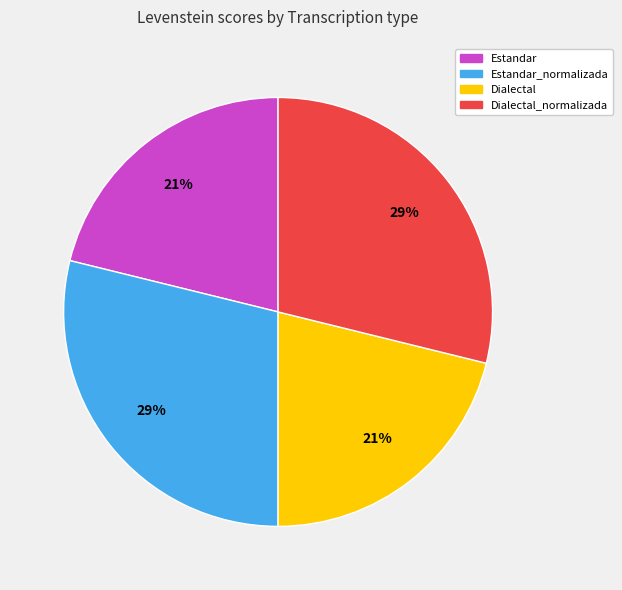

To the nearest percent, what is the combined percentage of Estandar_normalizada and Dialectal_normalizada?

58%